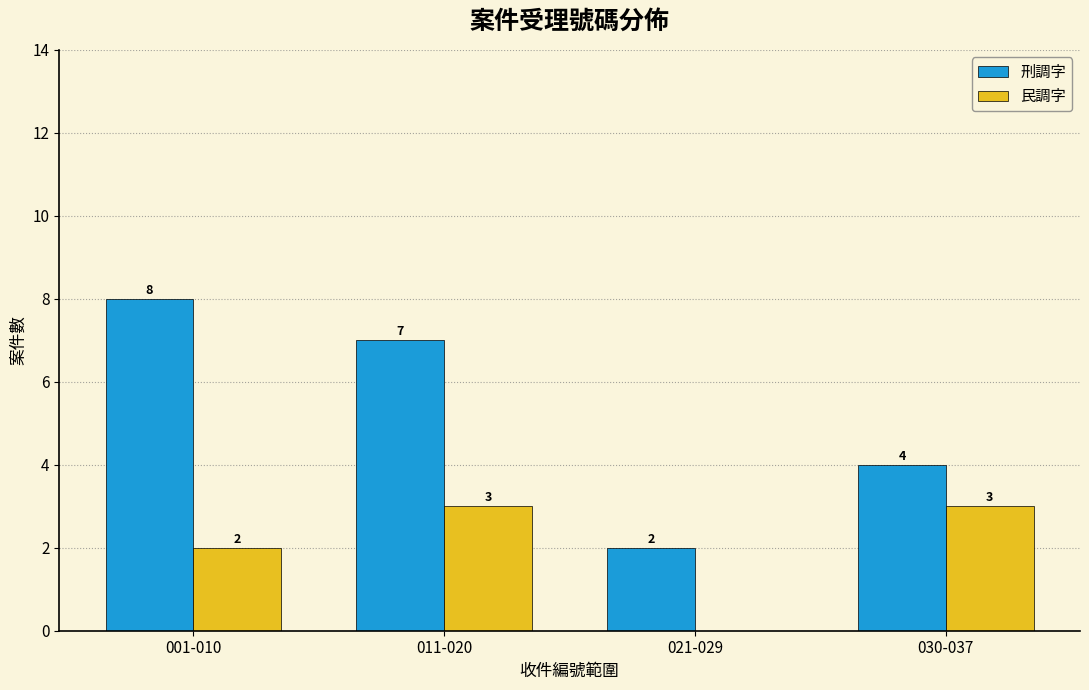

What is the total value across all series at 001-010?

10